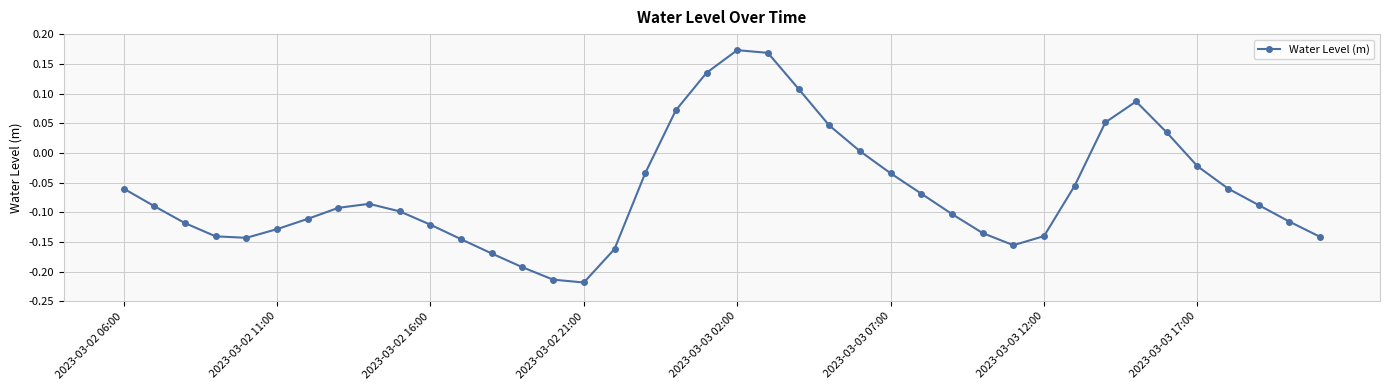

What is the difference between the maximum and minimum values?

0.4